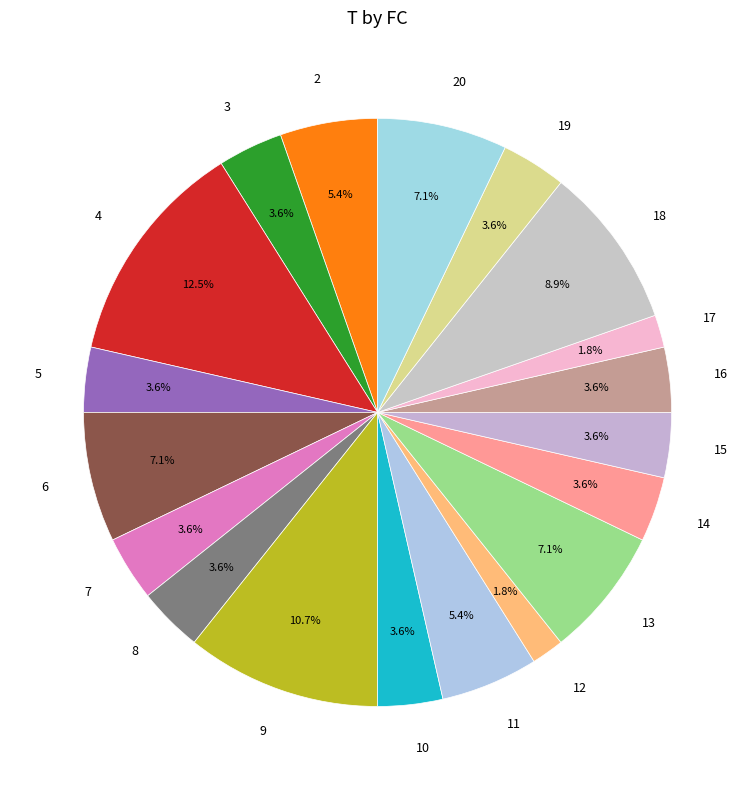

What is the largest slice in the pie chart?

4